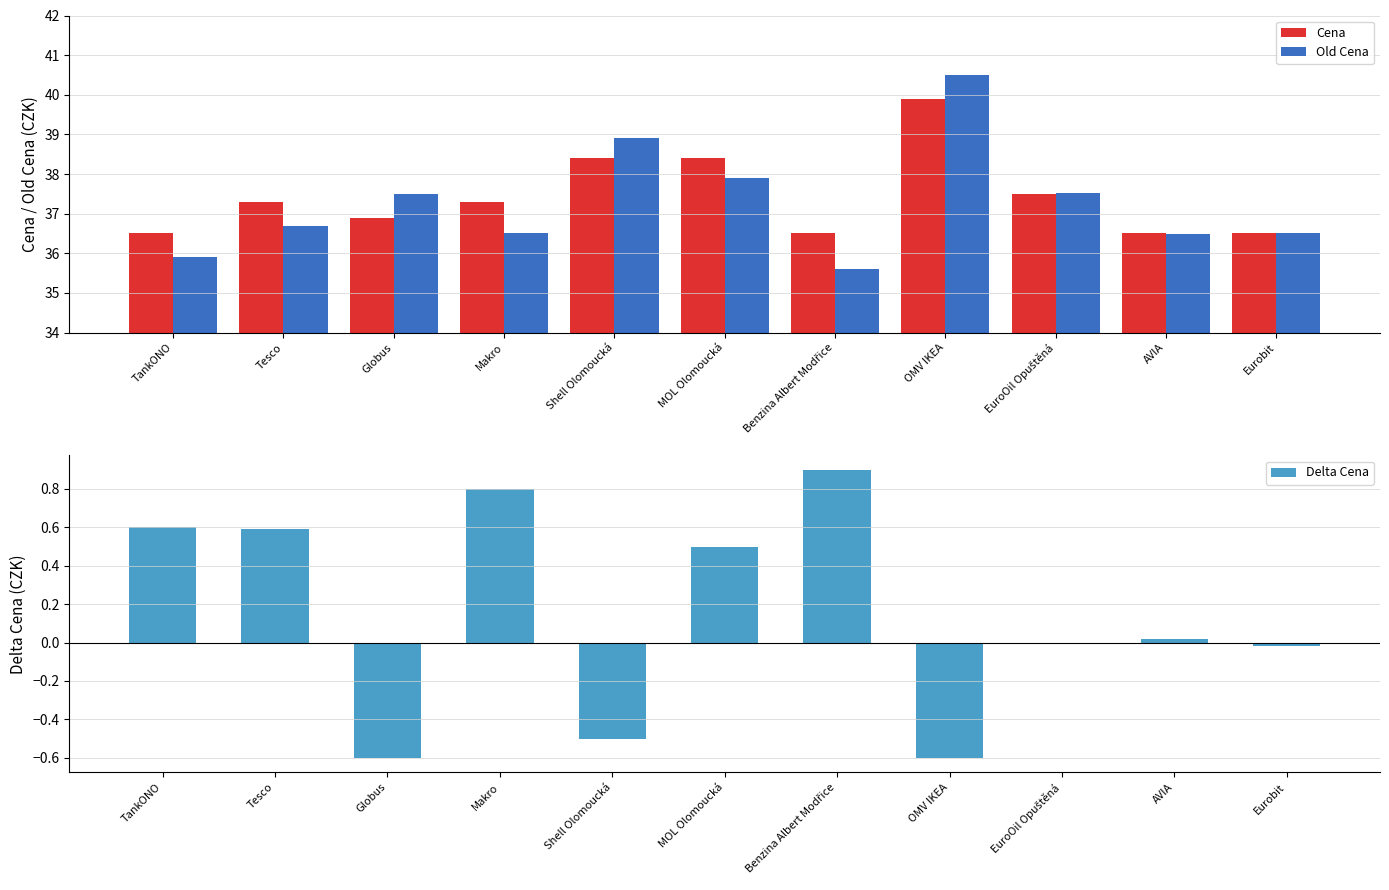

What is the label of the 11th bar from the left?

Eurobit